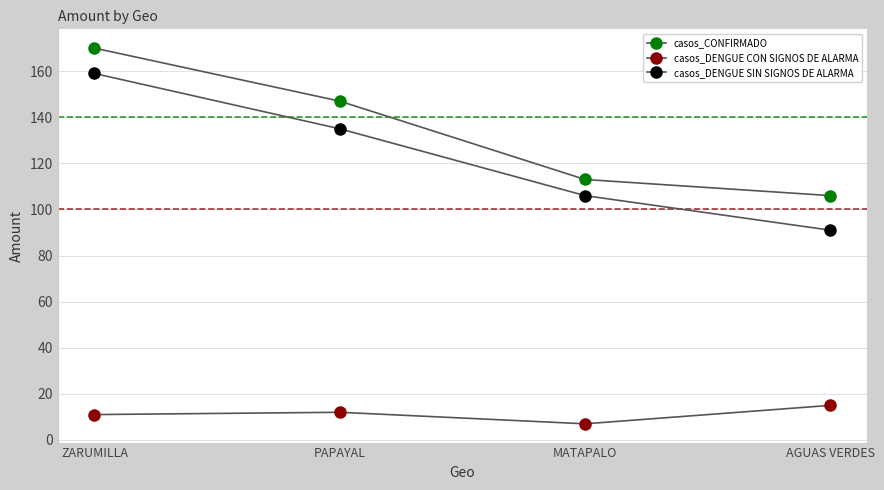

Which series has the widest spread of values?

casos_DENGUE SIN SIGNOS DE ALARMA